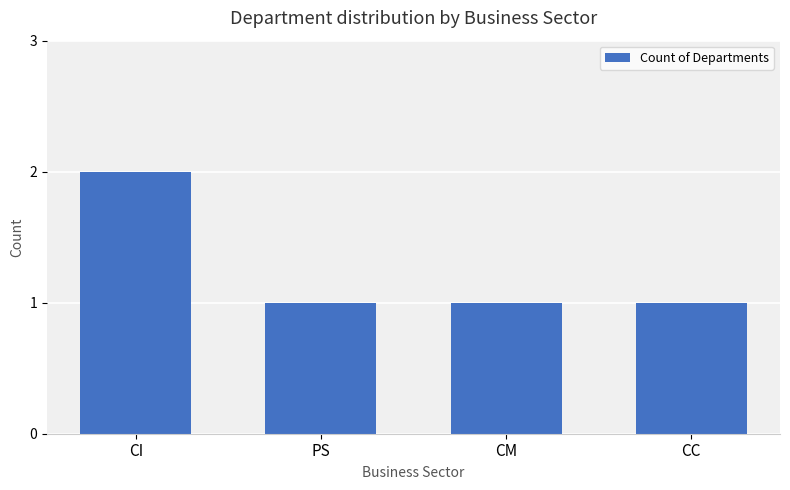

How many distinct data groups are displayed?

1